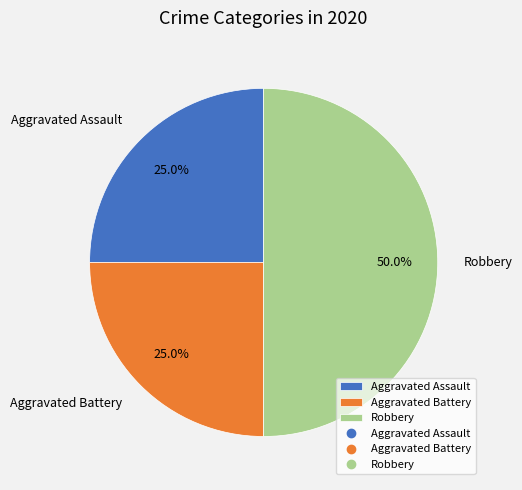

What is the largest slice in the pie chart?

Robbery